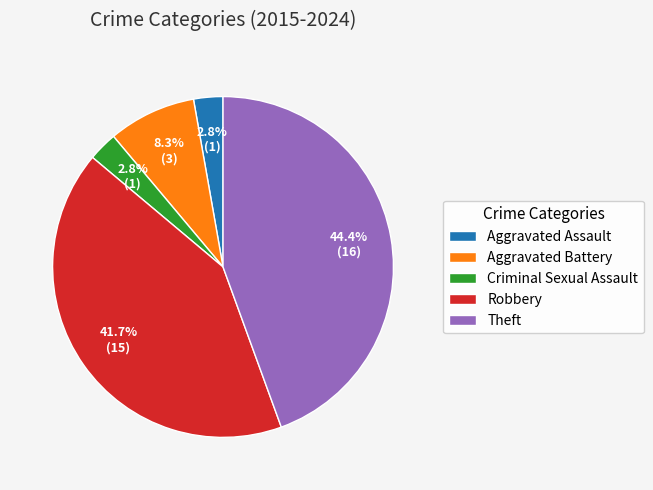

How many segments does this pie chart have?

5